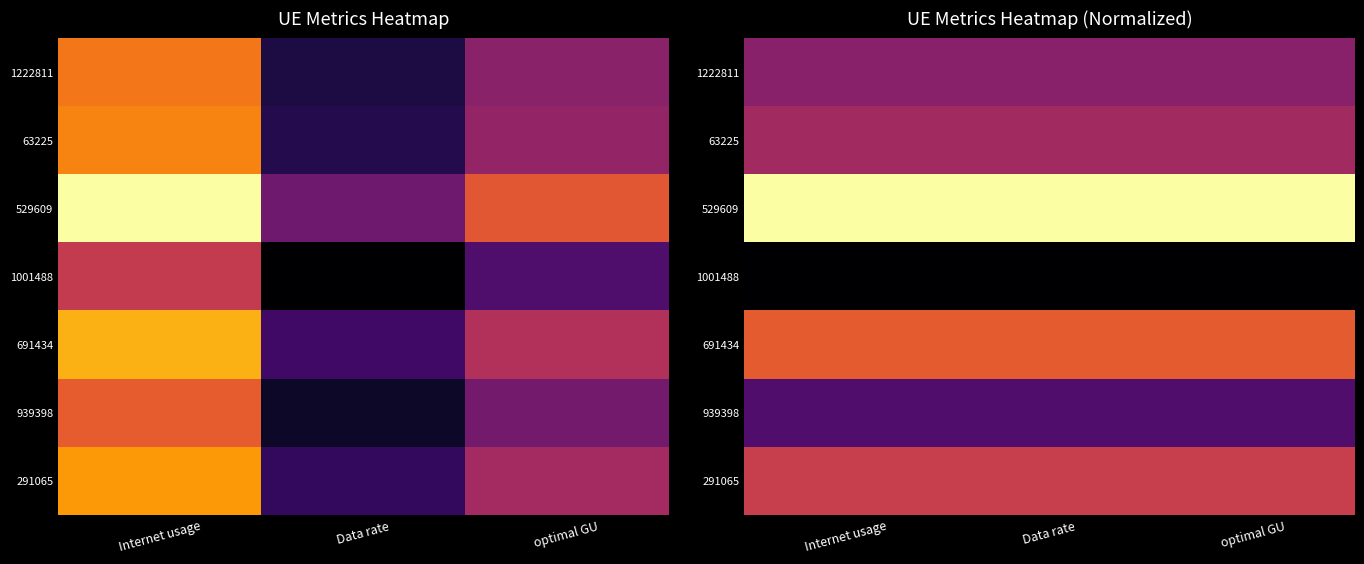

How many categories are shown in the chart?

3